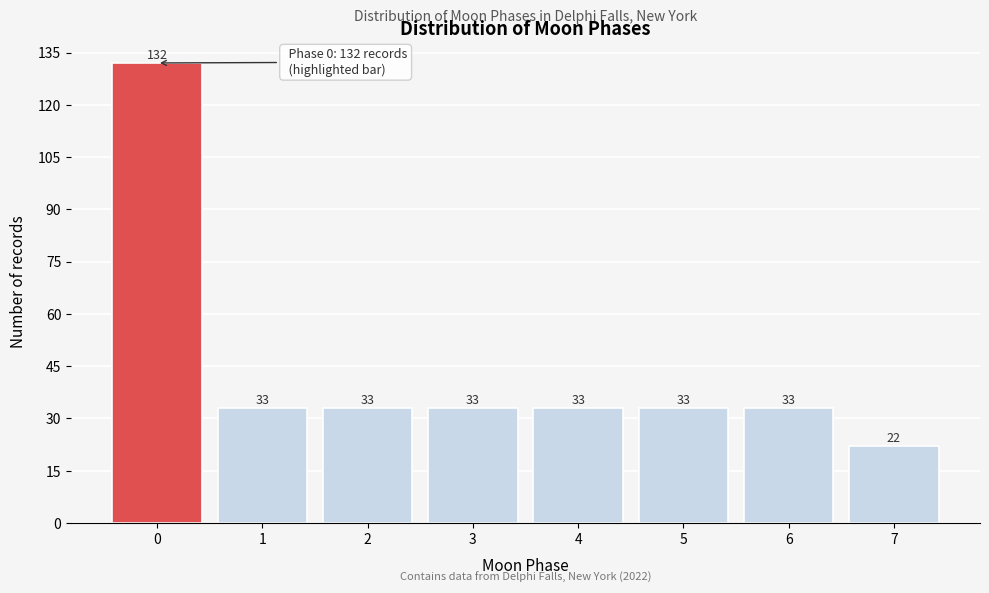

Reading left to right, list every bar in this chart as the range it spans on the x-axis followed by its height.

-0.5 to 0.5: 132
0.5 to 1.5: 33
1.5 to 2.5: 33
2.5 to 3.5: 33
3.5 to 4.5: 33
4.5 to 5.5: 33
5.5 to 6.5: 33
6.5 to 7.5: 22